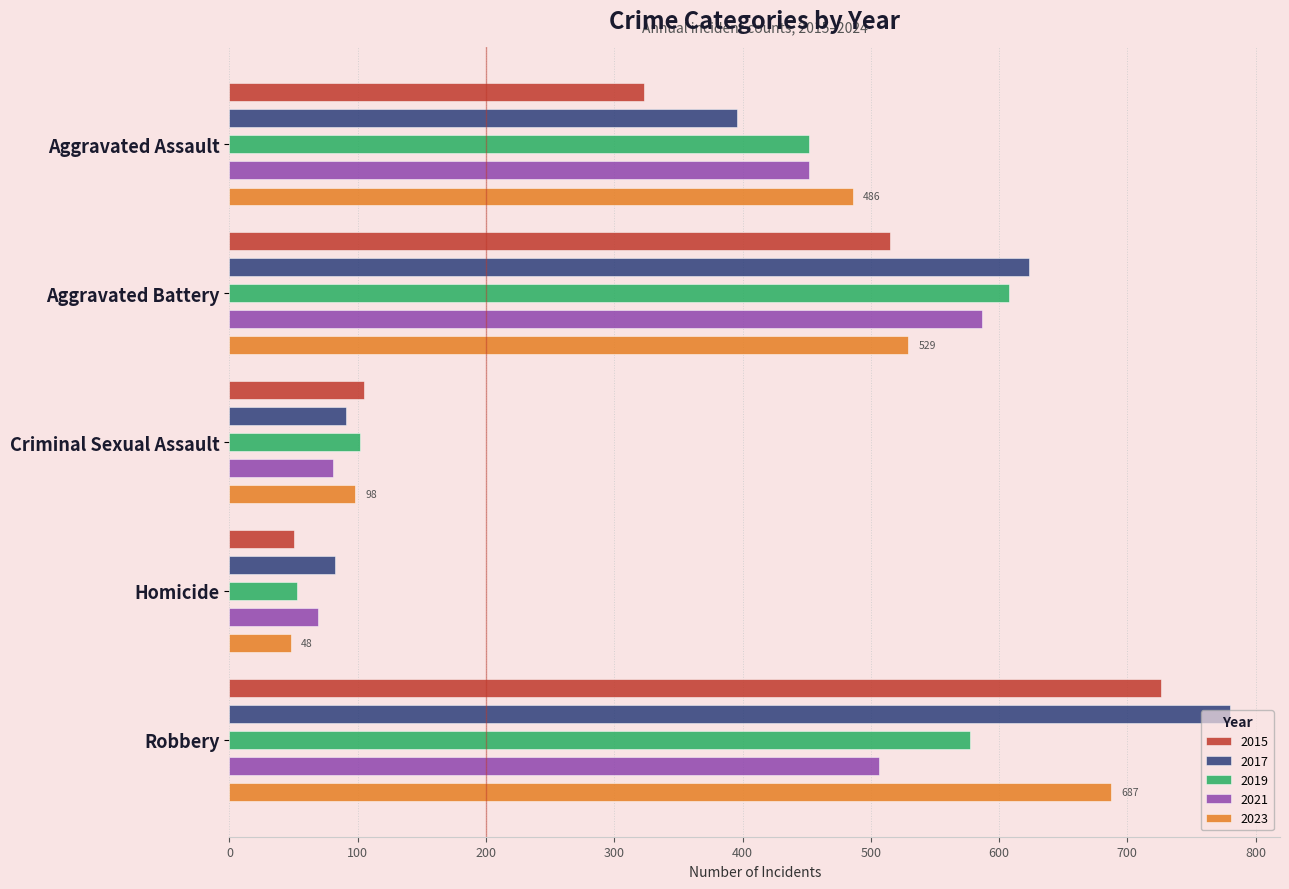

What is the difference between the Aggravated Battery values at 2021 and 2015?

72